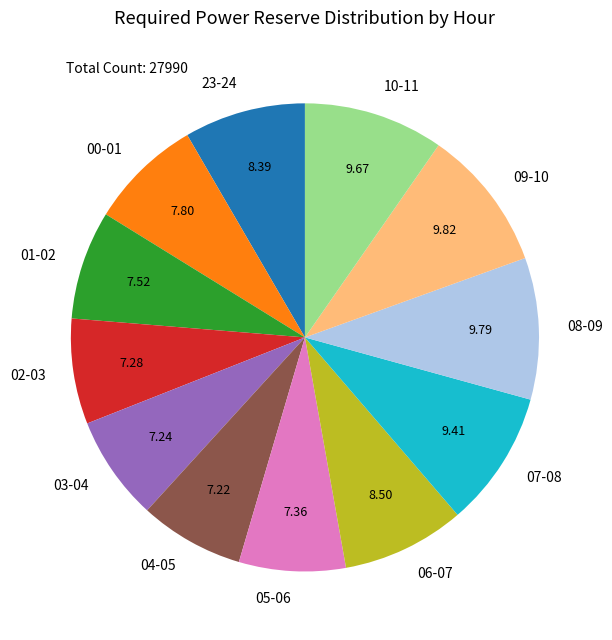

Does 01-02 account for over 50% of the chart?

No